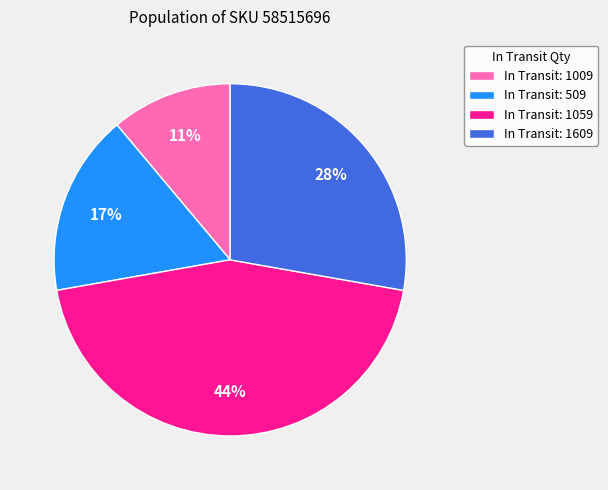

Combined, do In Transit: 1009 and In Transit: 1609 account for over 50%?

No